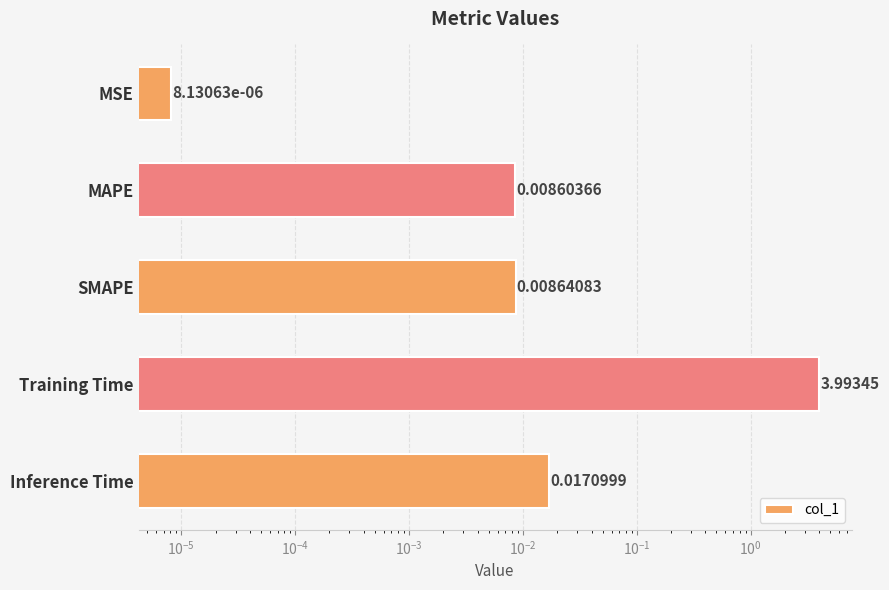

What is the maximum value shown in the chart?

4.0